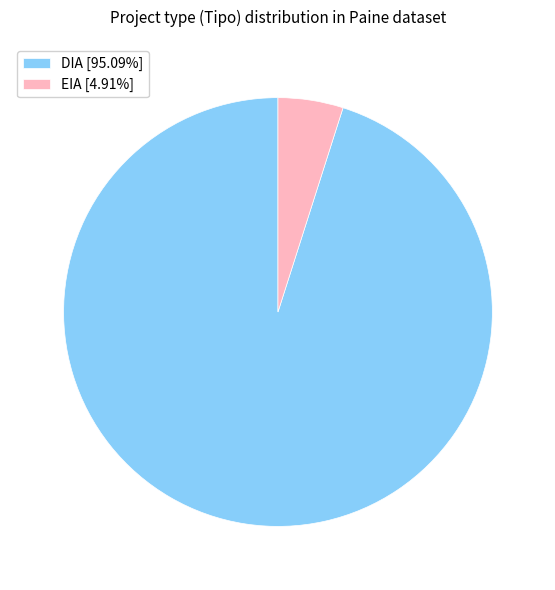

True or false: EIA accounts for 5% of the total.

True